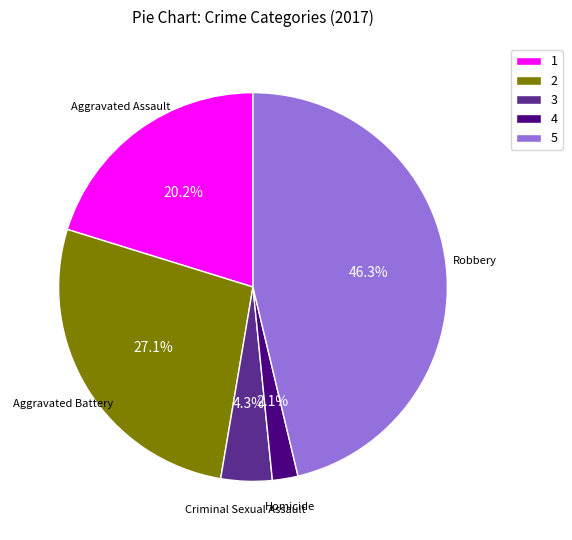

What is the smallest slice in the pie chart?

Homicide